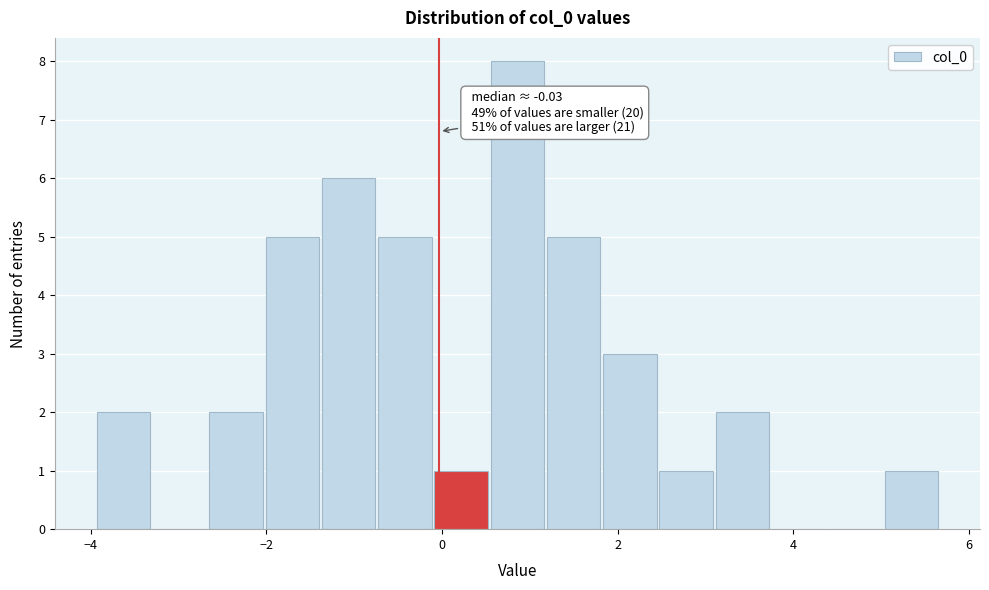

Read against the x-axis, roughly where is the centre of the tallest bar?

0.8